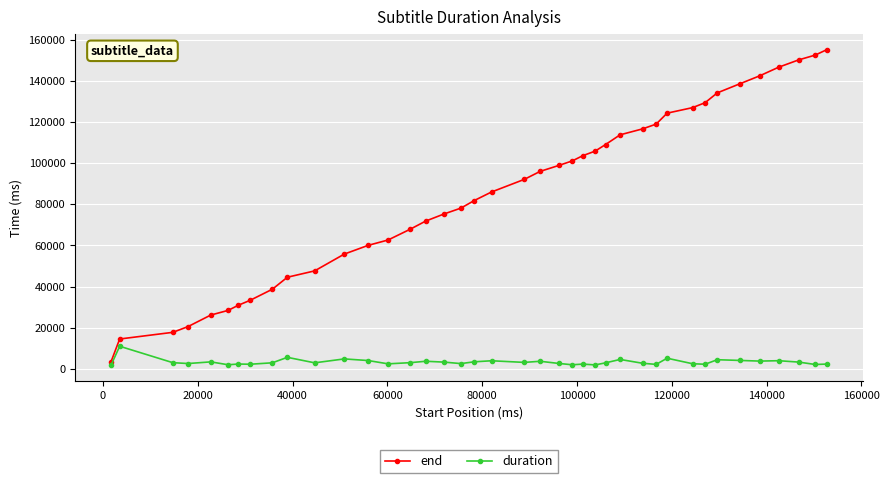

What is the value of the end point at the 30th from the left?

118930